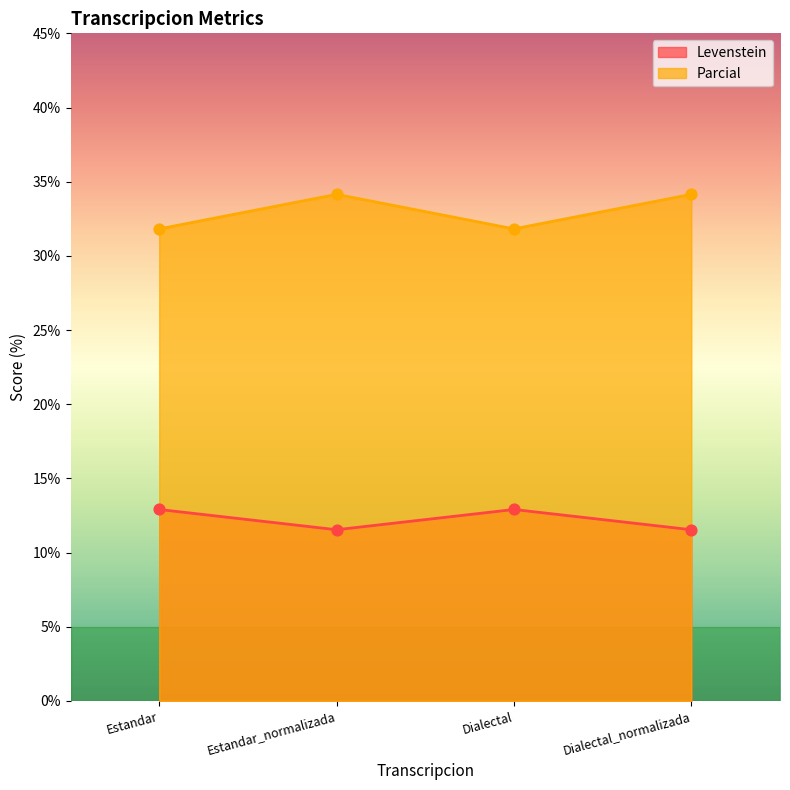

At how many categories does at least one series exceed 21?

4